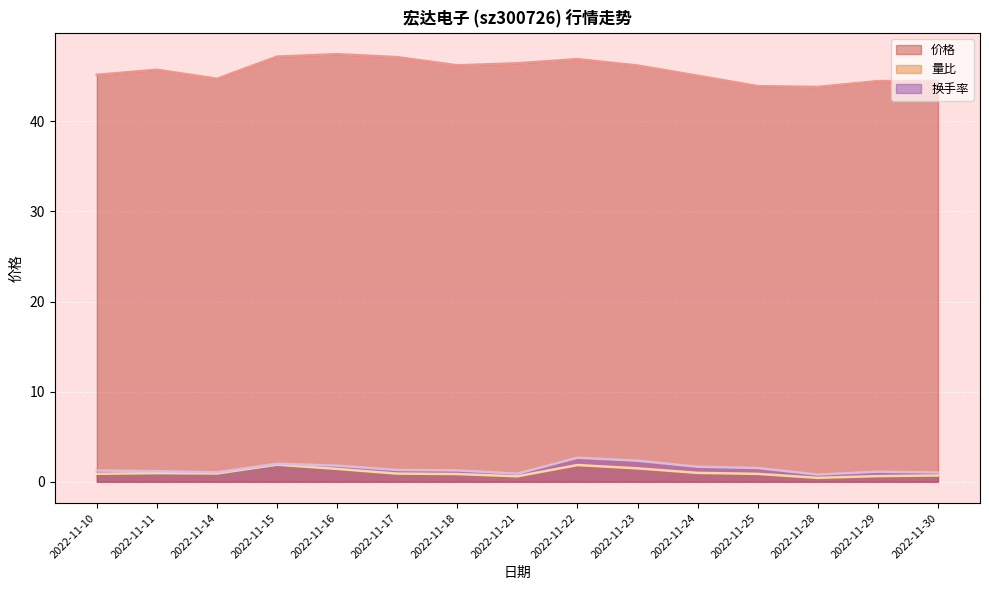

The 量比 series shows 0.3 at 2022-11-18. True or false?

False